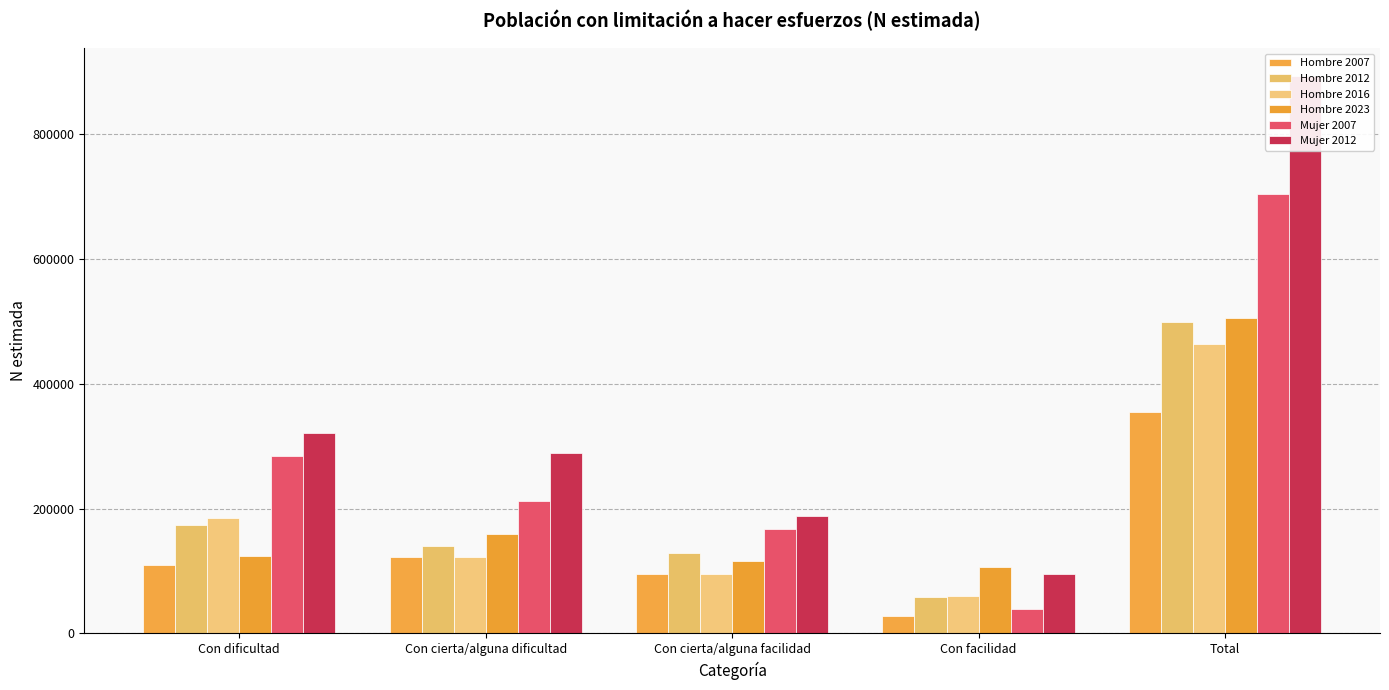

What is the total value across all series at Con cierta/alguna dificultad?

1043985